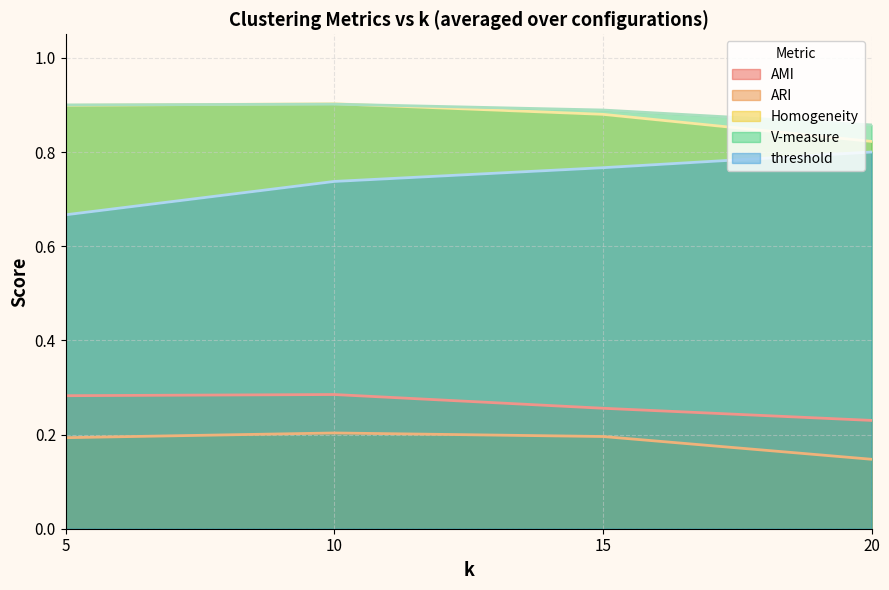

What is the total value across all series at 10?

3.1